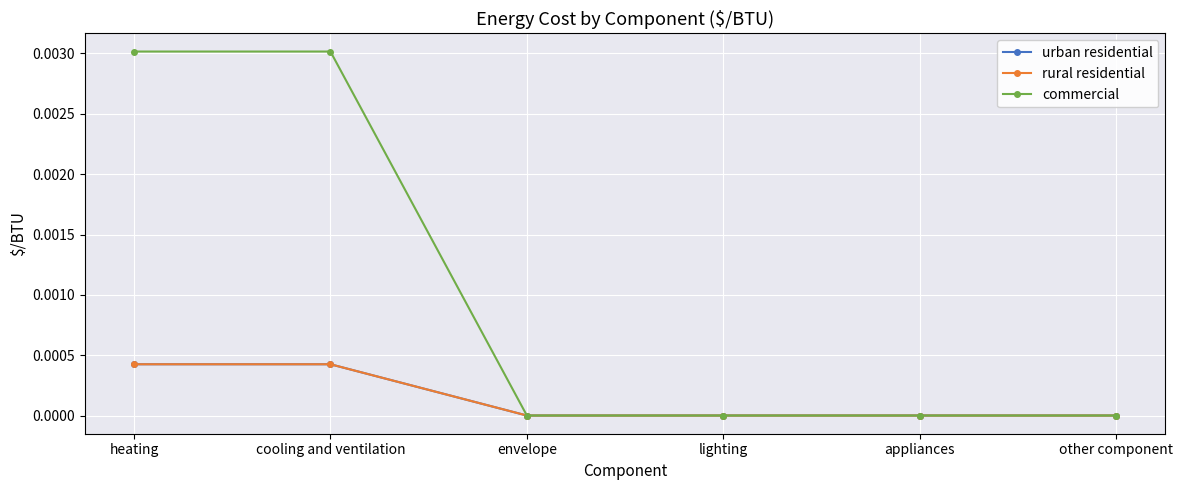

True or false: urban residential and commercial cross at least once.

False